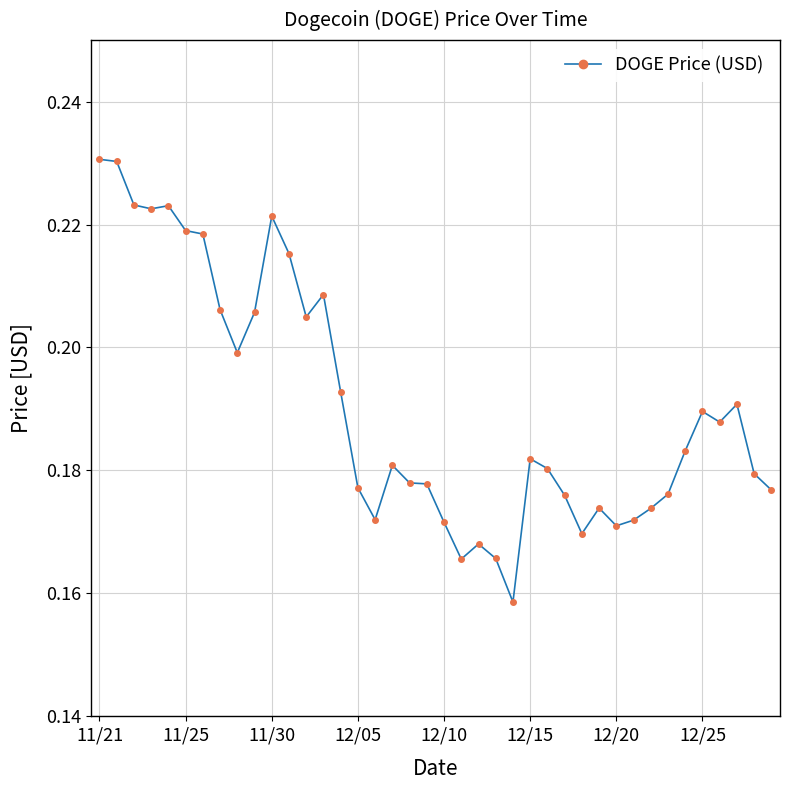

True or false: there are more than 2 points higher than both neighbors.

True